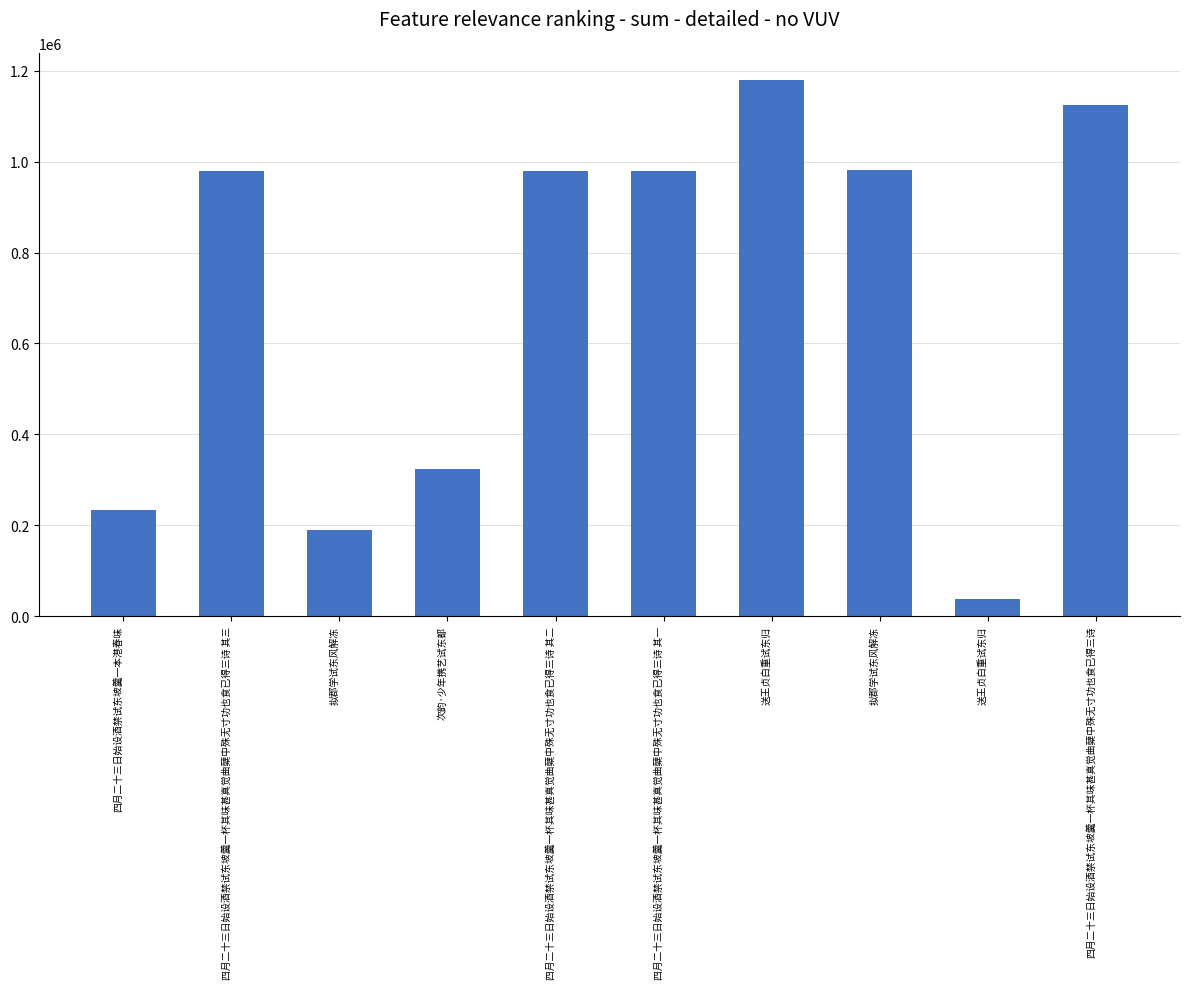

What is the label of the 4th bar from the left?

次韵·少年携艺试东都